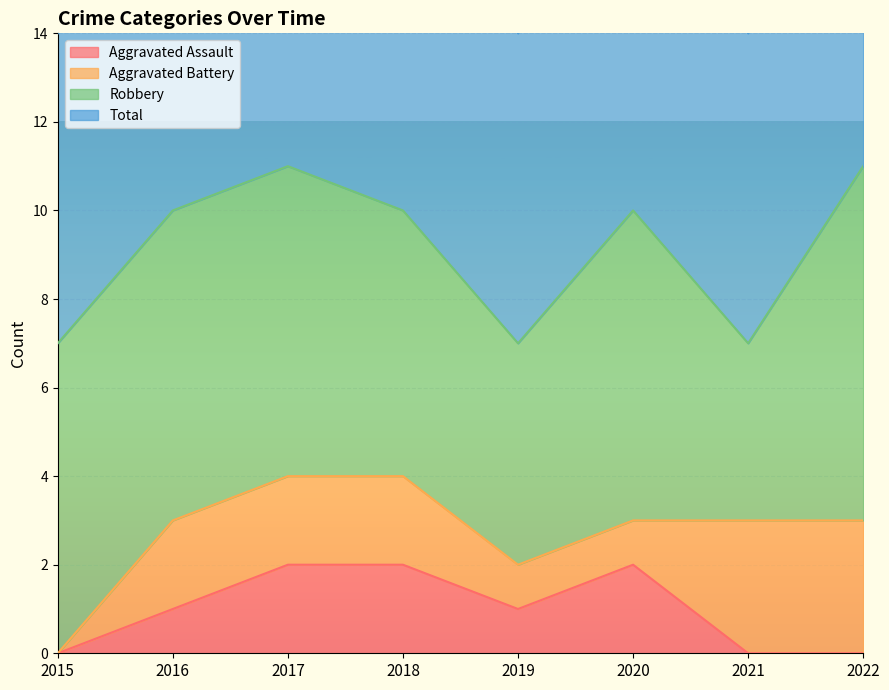

Which has a higher value, 2020 or 2016?

2020